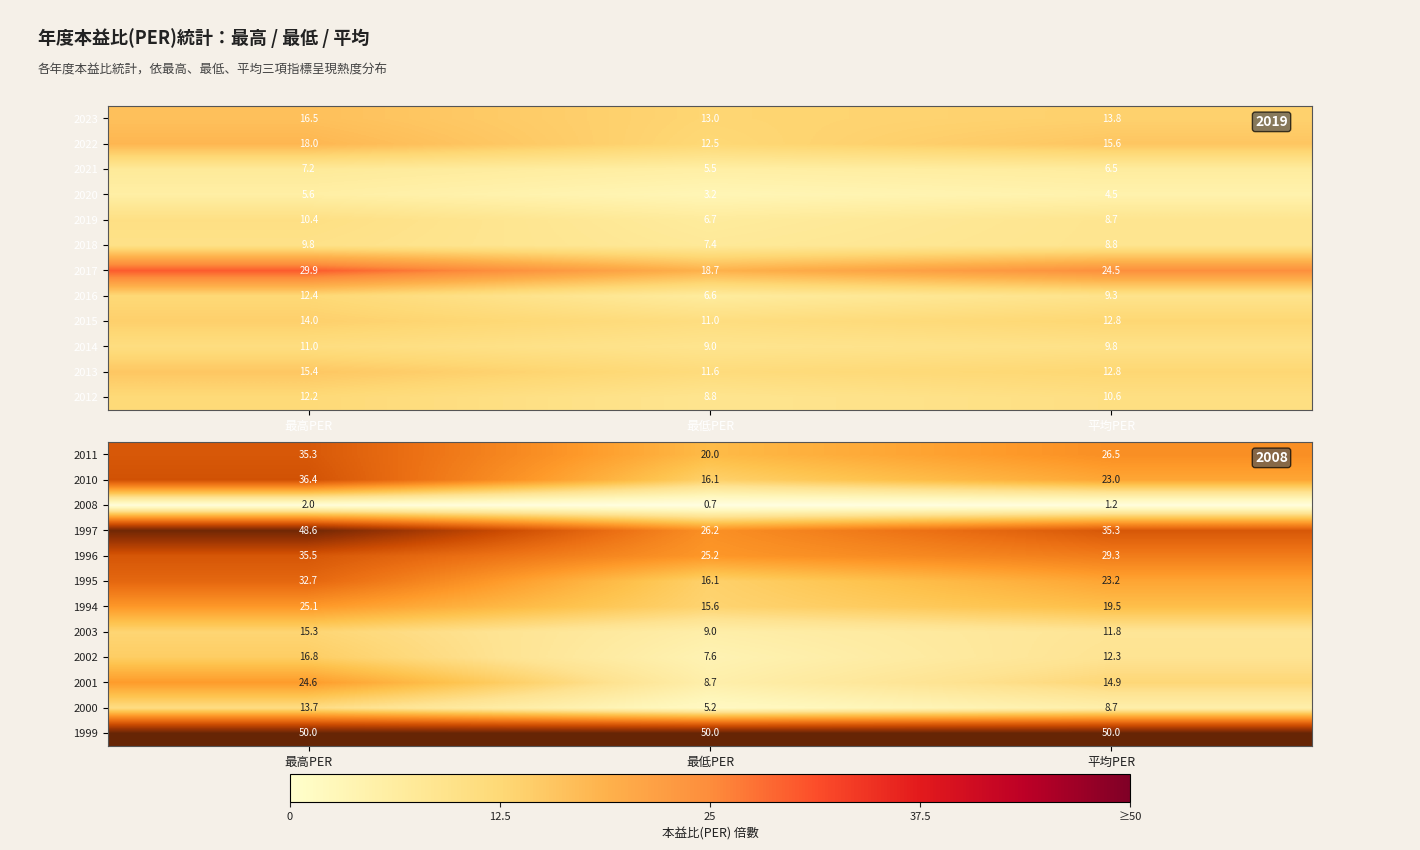

Is the value of 2001 at 平均PER greater than the value of 2002 at 最低PER?

Yes